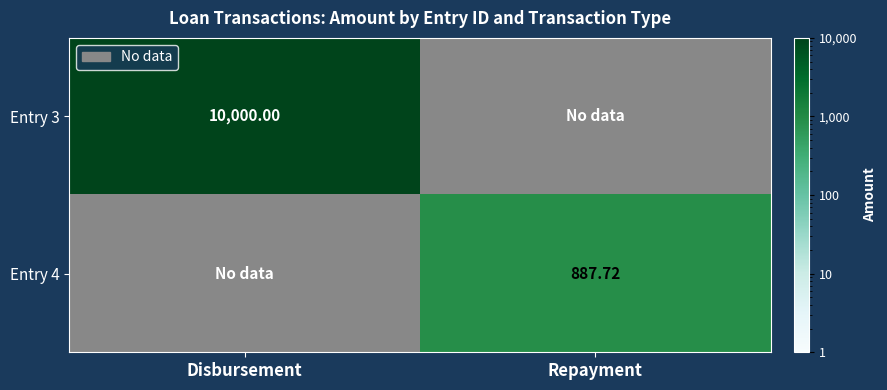

Between Disbursement and Repayment, which series saw the biggest shift?

Entry 3